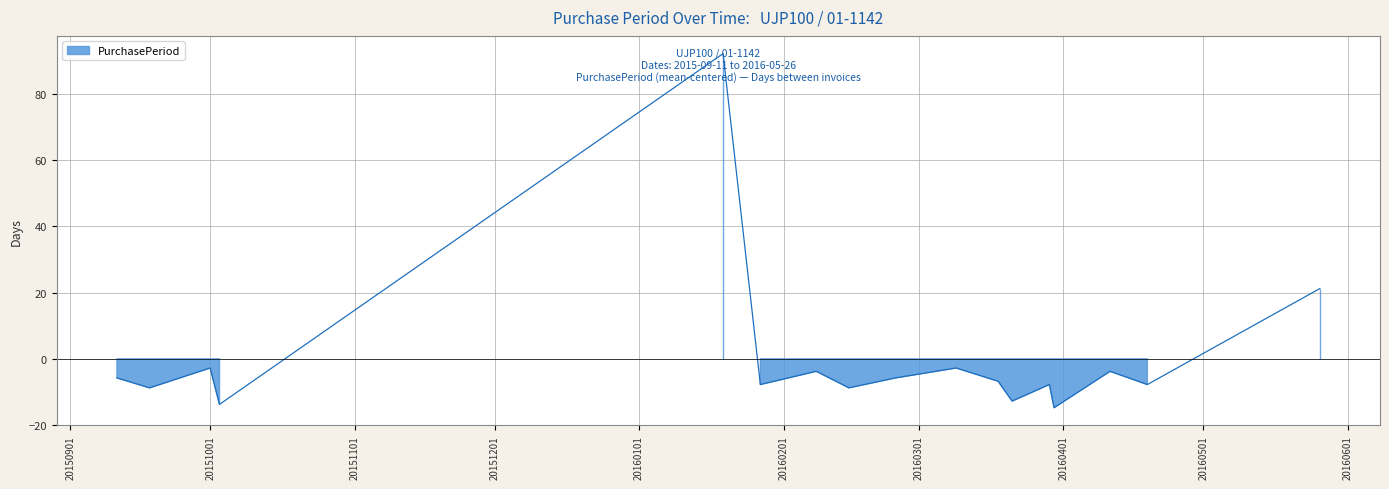

What is the label of the 10th point from the right?

2016-02-15